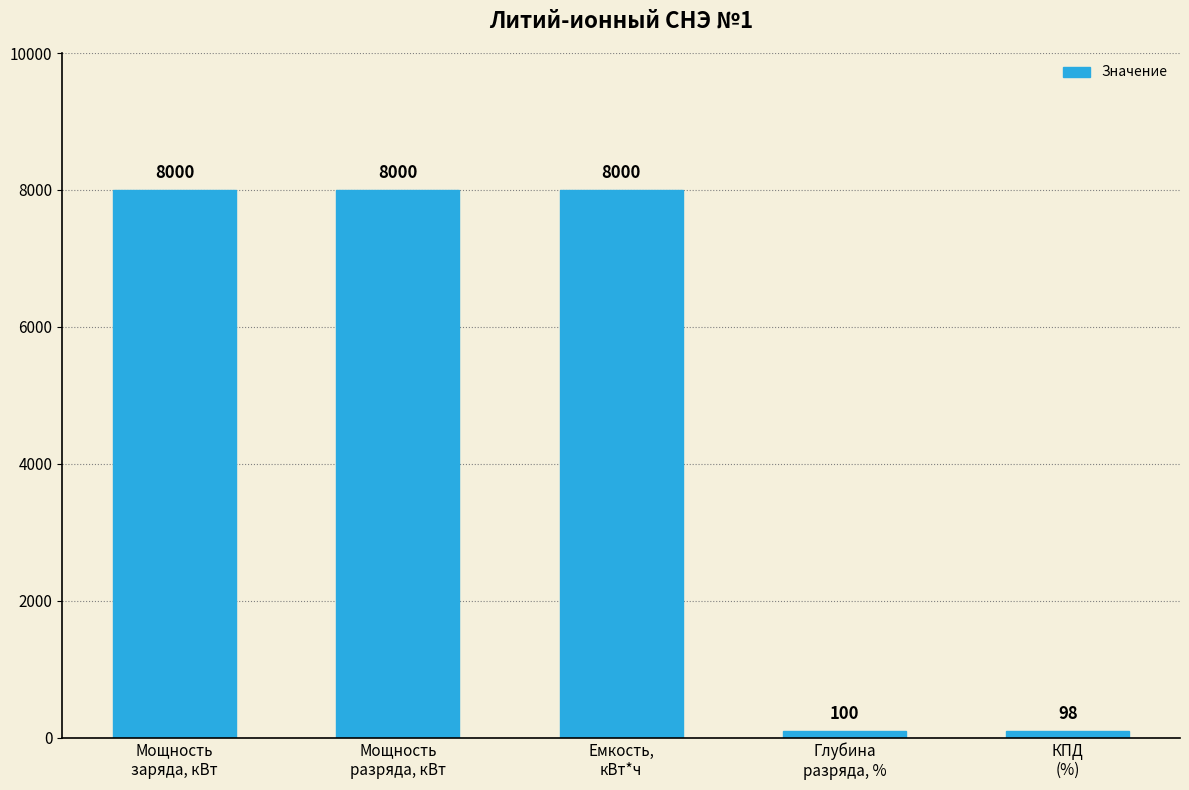

True or false: the data shows 5213 at Мощность
заряда, кВт.

False